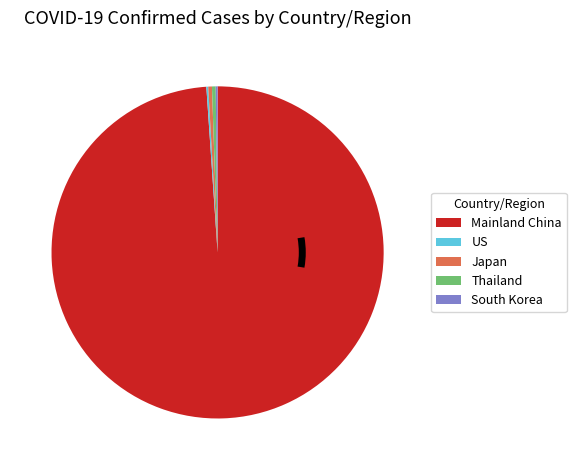

Which category accounts for the majority?

Mainland China